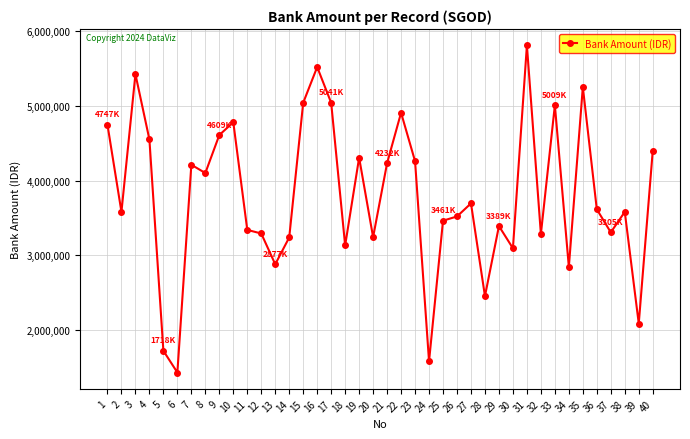

At which category does the data reach its first local peak?

3